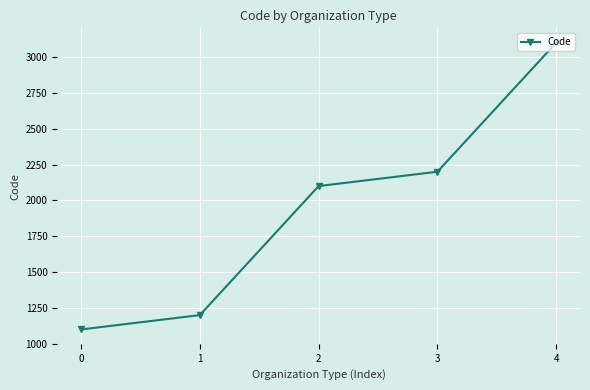

Approximately how many times larger is the value at 4 compared to 3?

1.4